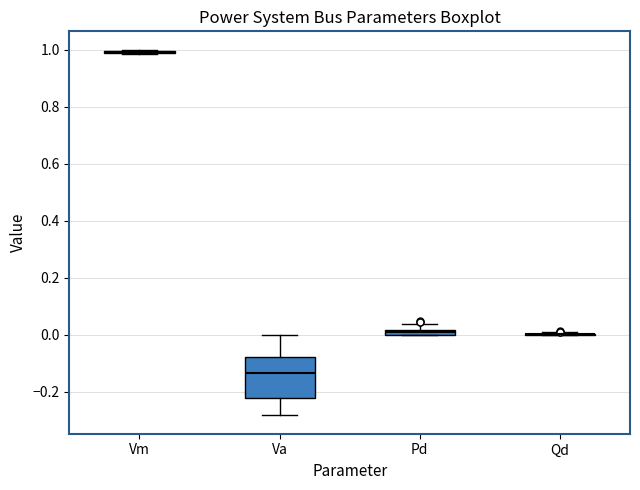

Where does the median line of the box for Va sit on the y-axis? The values are not printed on the chart, so give them approximately, as read against the axis.

-0.14